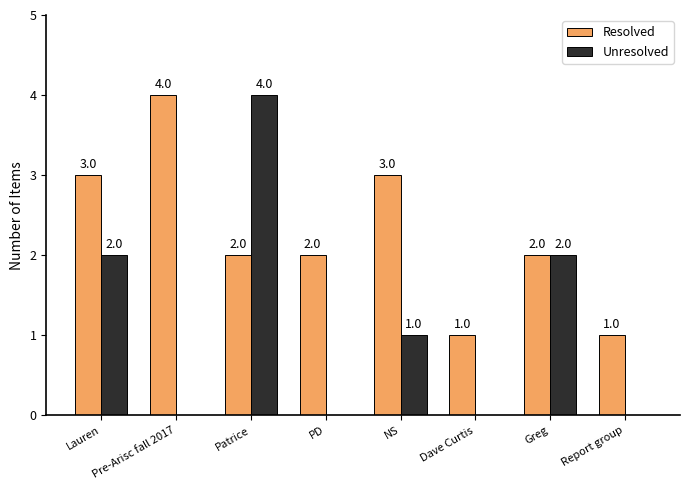

How many categories are shown in the chart?

8